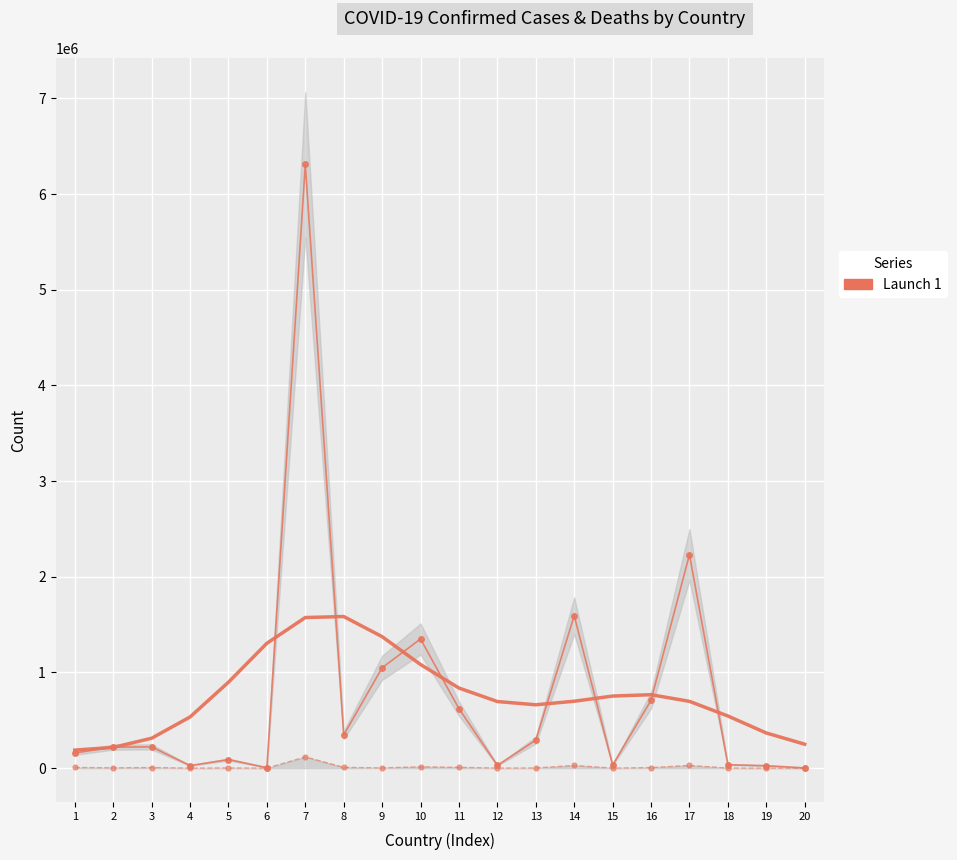

True or false: Confirmed and Deaths cross at least once.

False